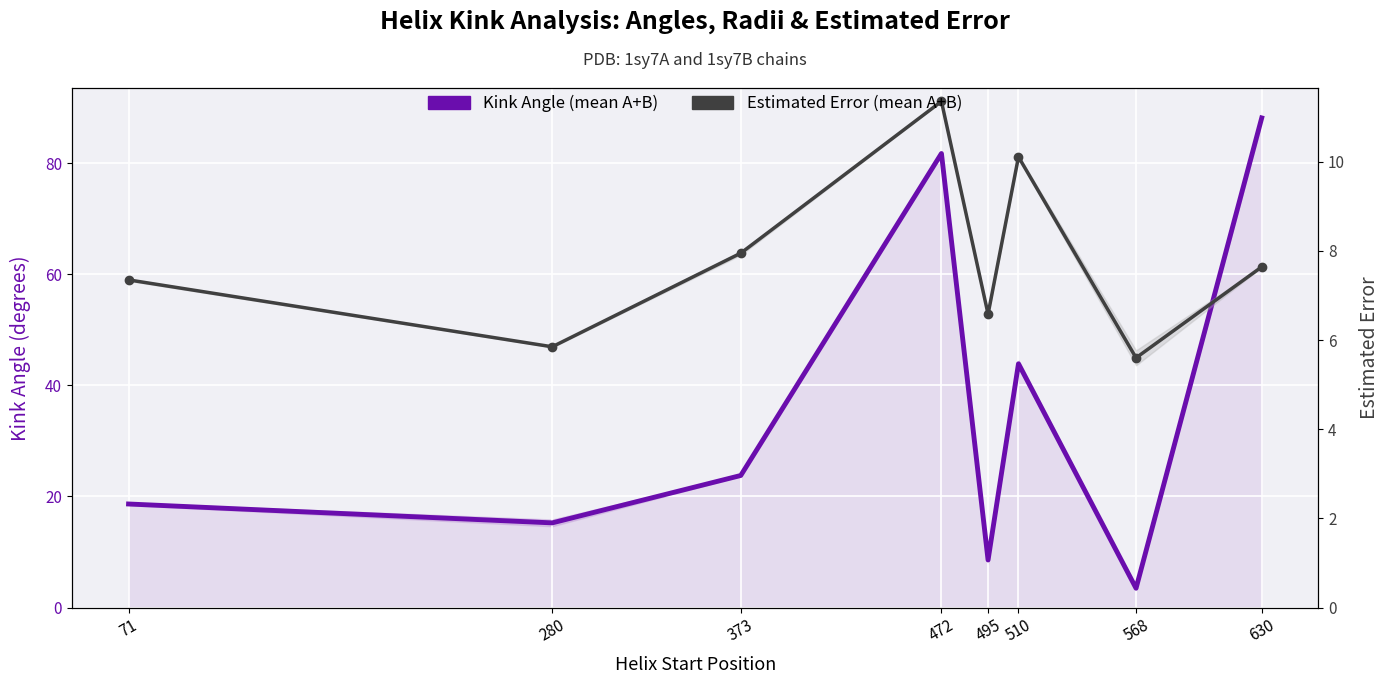

At which label does Estimated Error (mean A+B) reach its peak?

472